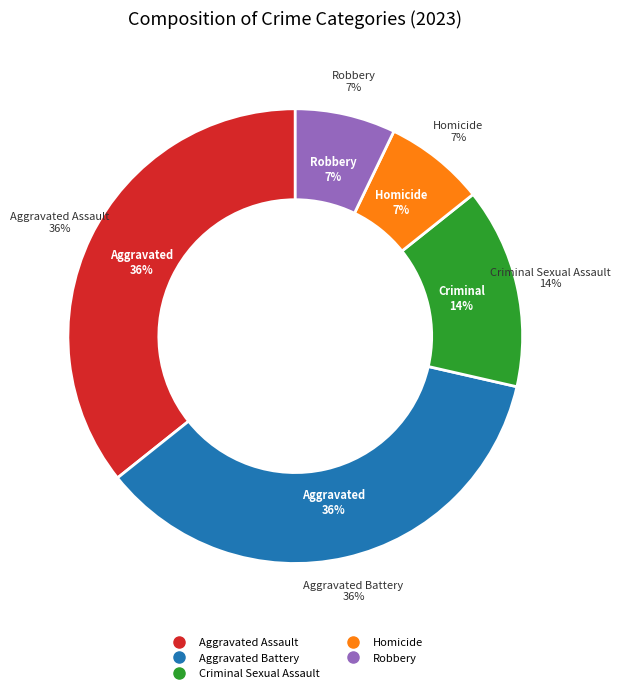

True or false: Aggravated Battery accounts for 26% of the total.

False